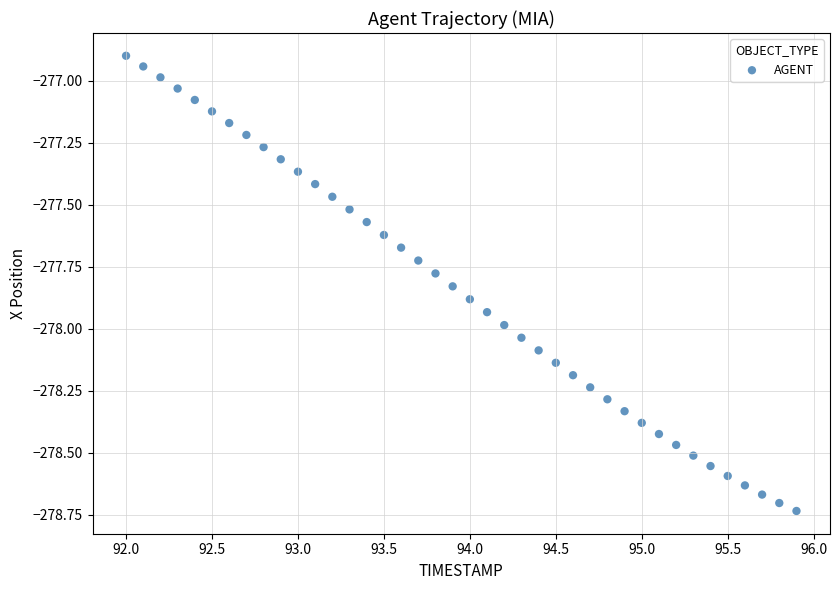

What is the range of Y values (max minus min)?

1.8